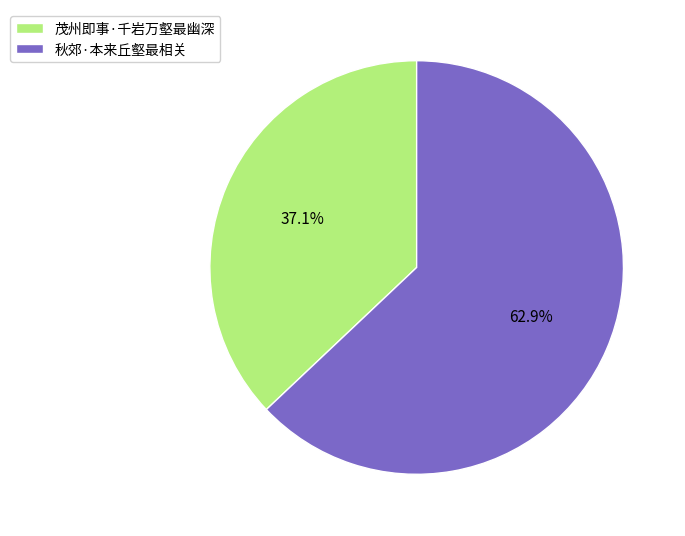

Is the sum of 茂州即事·千岩万壑最幽深 and 秋郊·本来丘壑最相关 greater than half?

Yes